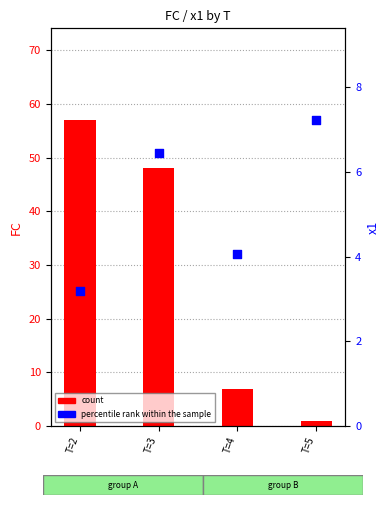

Is the value of percentile rank within the sample at T=5 greater than the value of count at T=5?

Yes